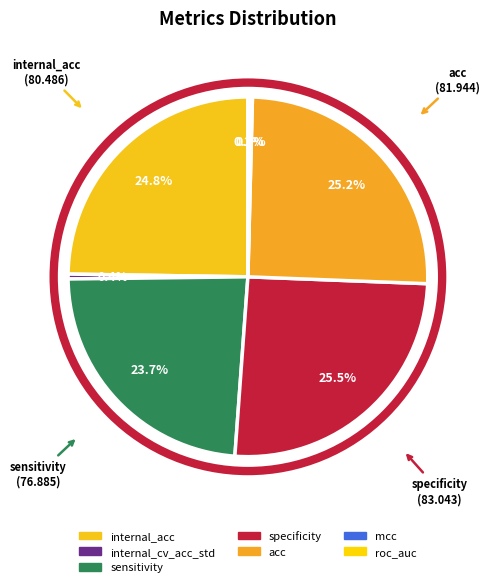

What is the ratio of the value at acc to the value at specificity?

1.0